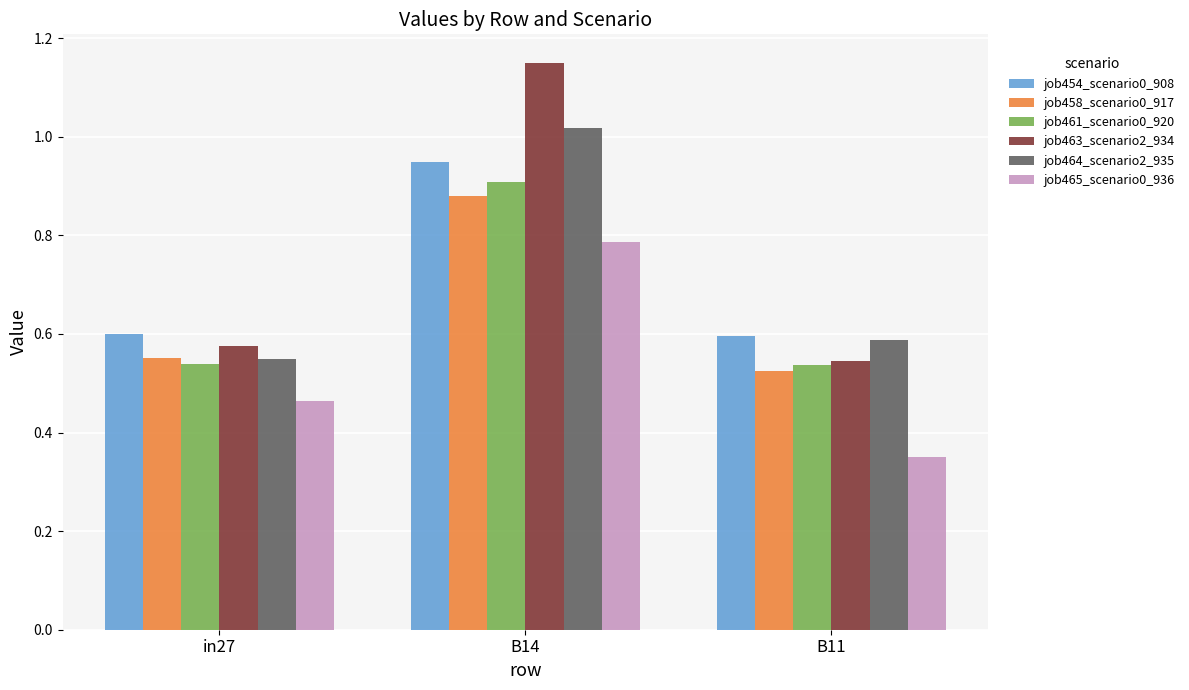

The value of job461_scenario0_920 at B14 is 0.2. True or false?

False